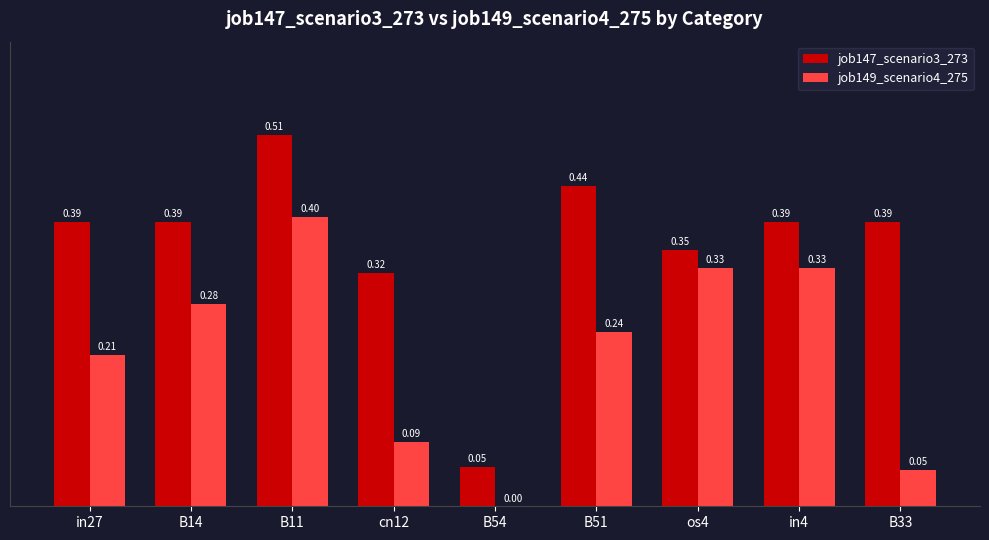

Does the chart contain stacked bars?

No